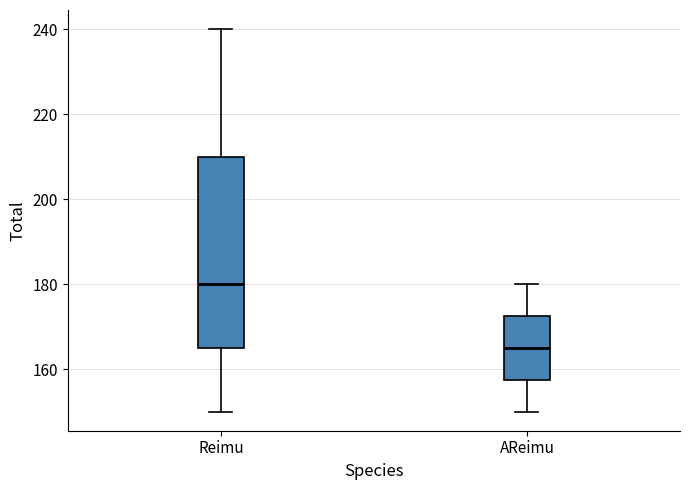

Reading left to right, transcribe this box plot: for each box, give where its median line is, the range the box spans, and where its two whiskers end, as read against the y-axis. The values are not printed on the chart, so give them approximately, as read against the axis.

Reimu: median 180, box 166 to 210, whiskers 150 to 240
AReimu: median 166, box 158 to 172, whiskers 150 to 180